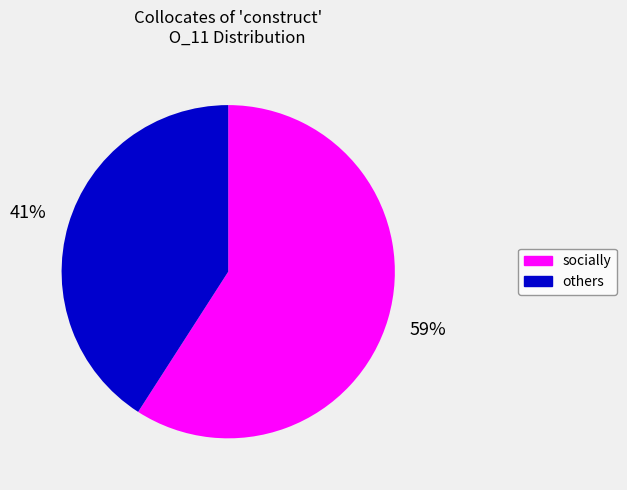

Is there a majority slice in this chart?

Yes